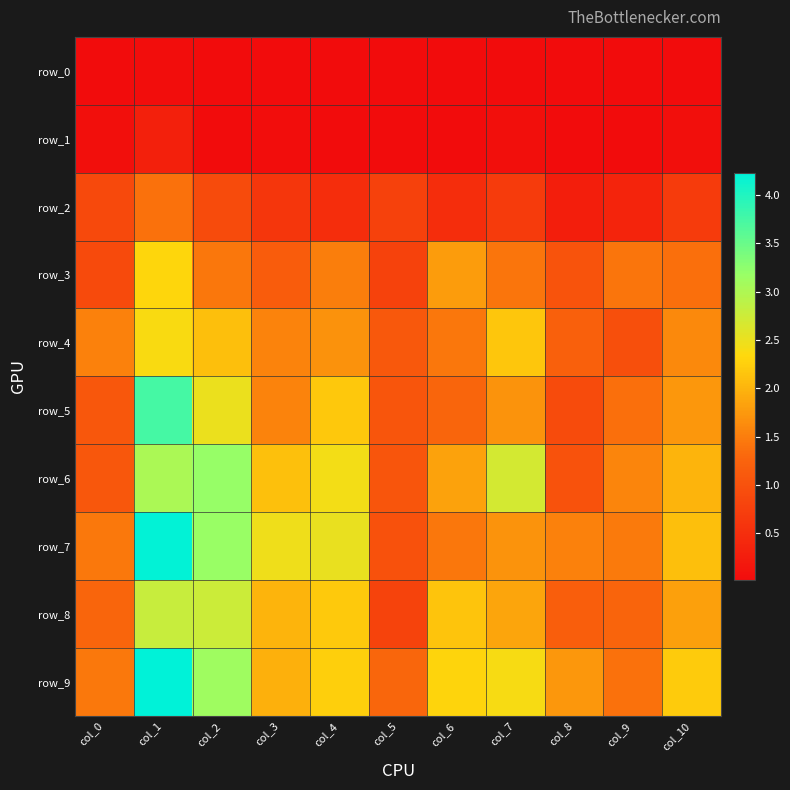

At which label does row_8 first exceed 1?

col_0